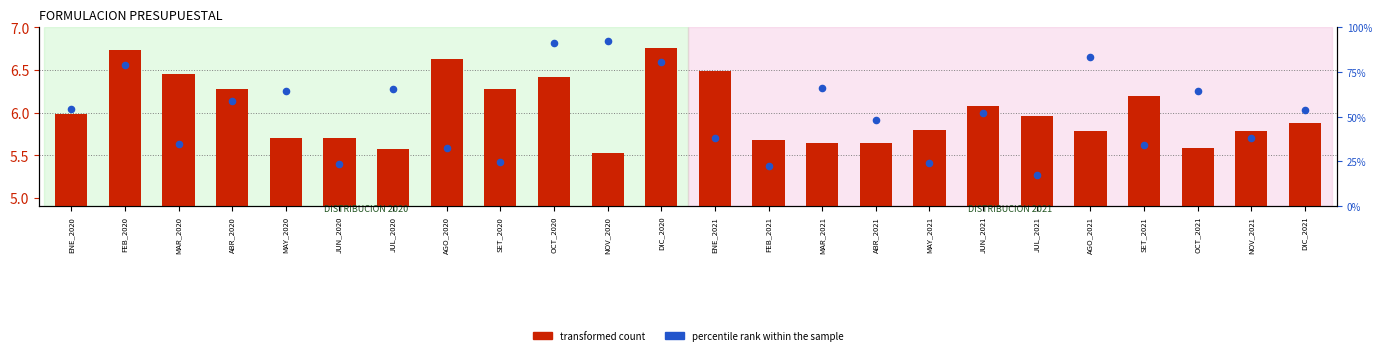

Which series reaches the minimum Y coordinate?

transformed count